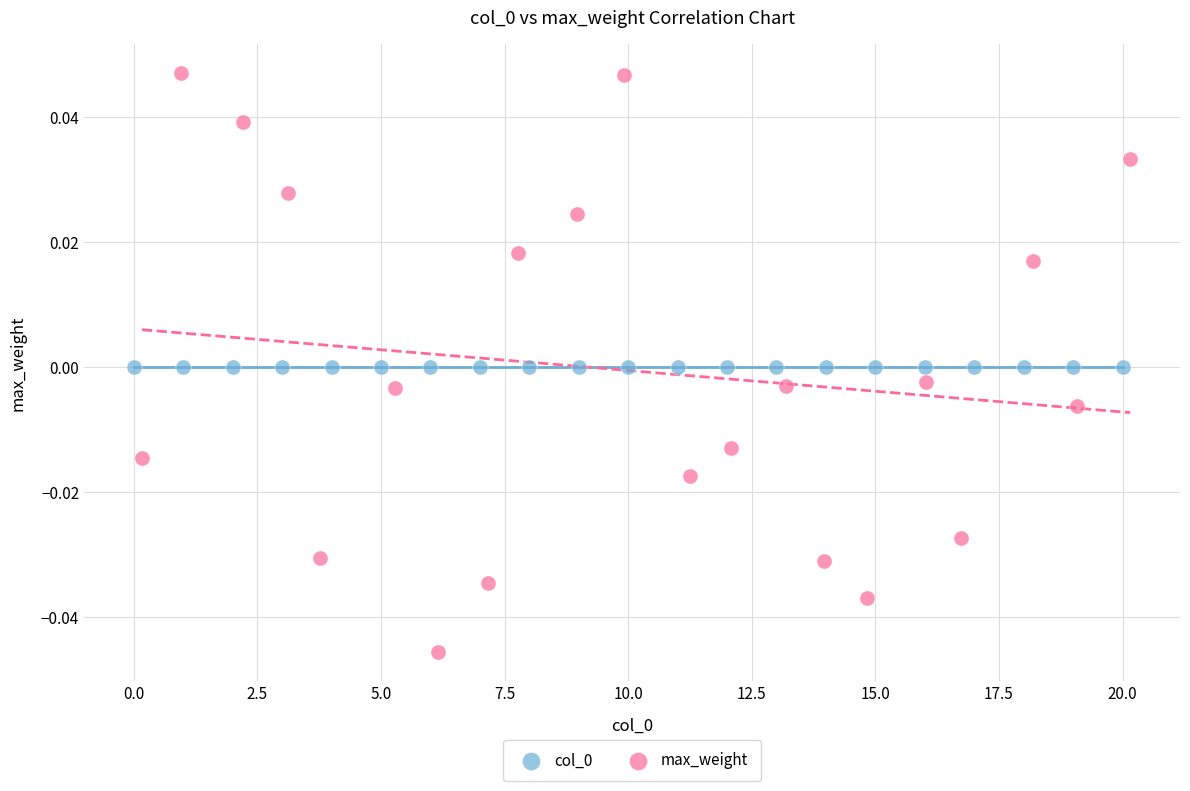

Which series reaches the maximum Y coordinate?

max_weight